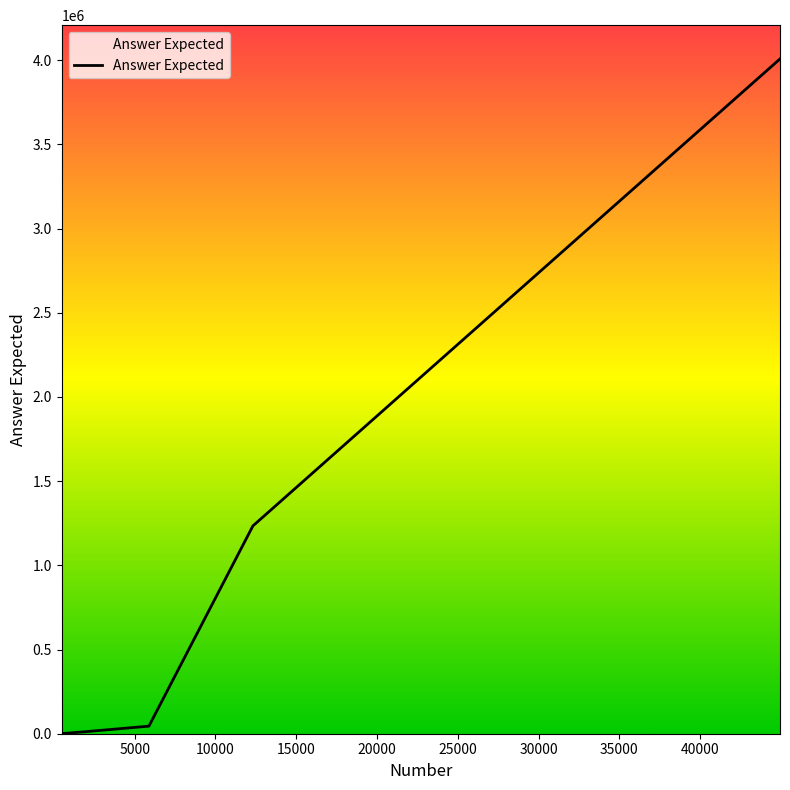

What is the greatest value displayed?

4008004